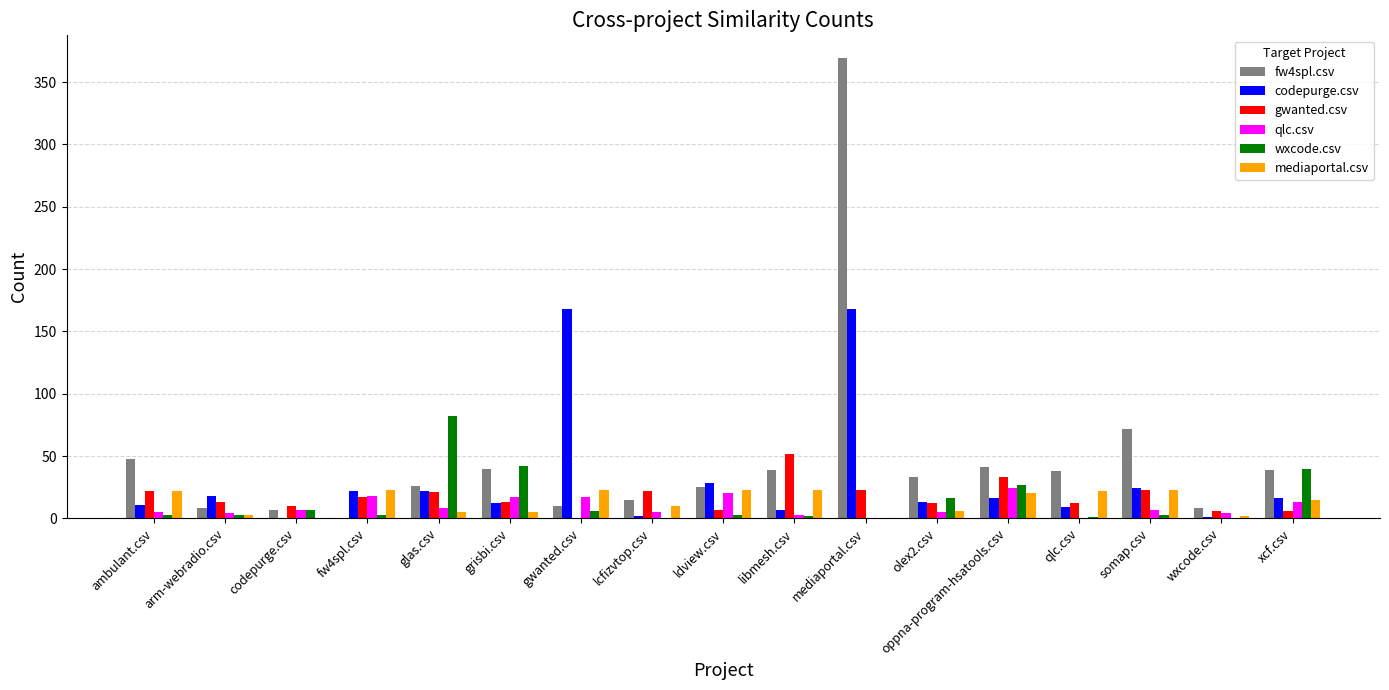

What is the total value across all series at arm-webradio.csv?

49